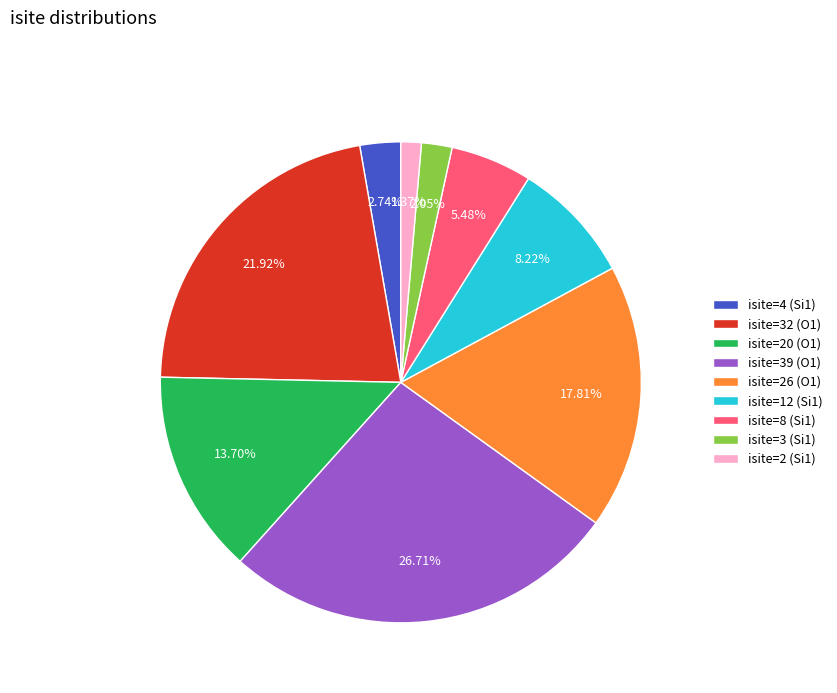

How many segments does this pie chart have?

9